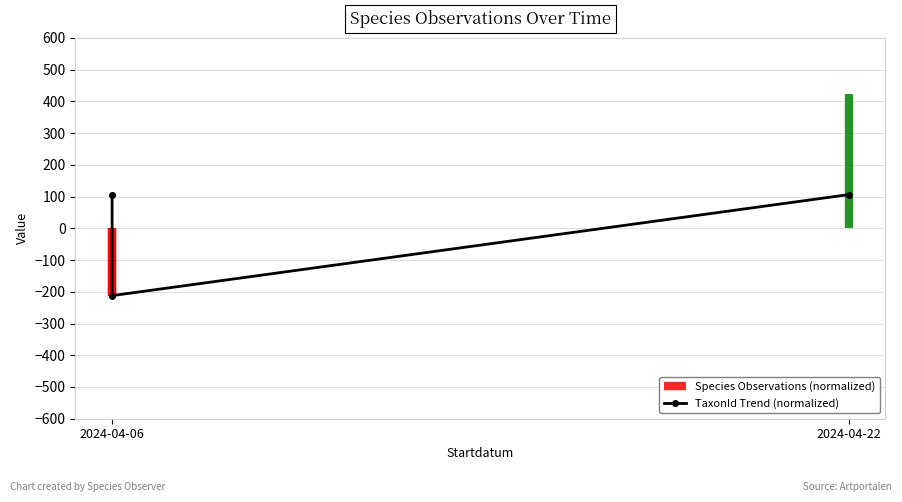

Approximately how many times larger is the value at 2 compared to 2024-04-06?

1.0